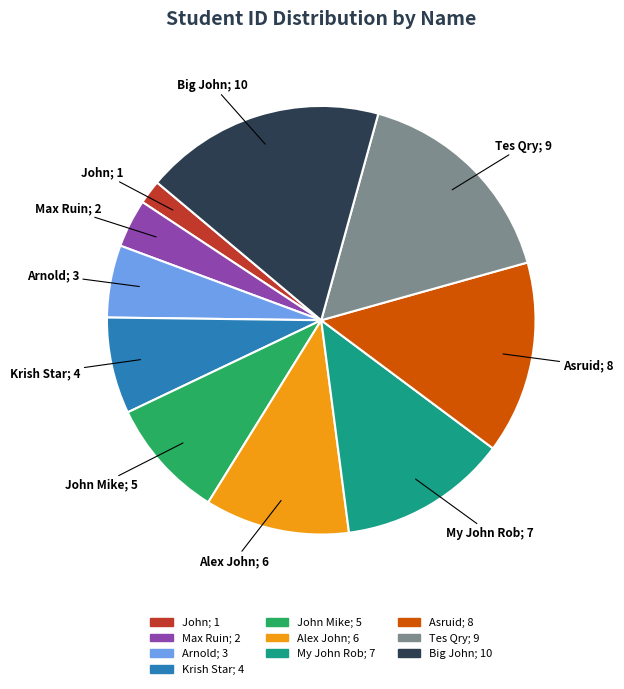

Count the number of slices in the pie.

10